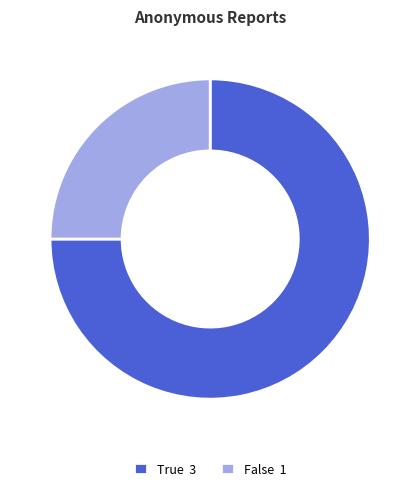

The True slice represents 65% of the pie. True or false?

False